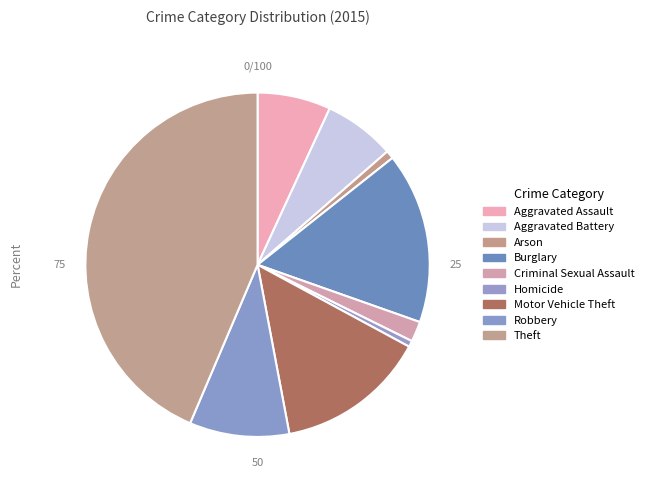

To the nearest percent, what percentage of the pie is Robbery?

9%